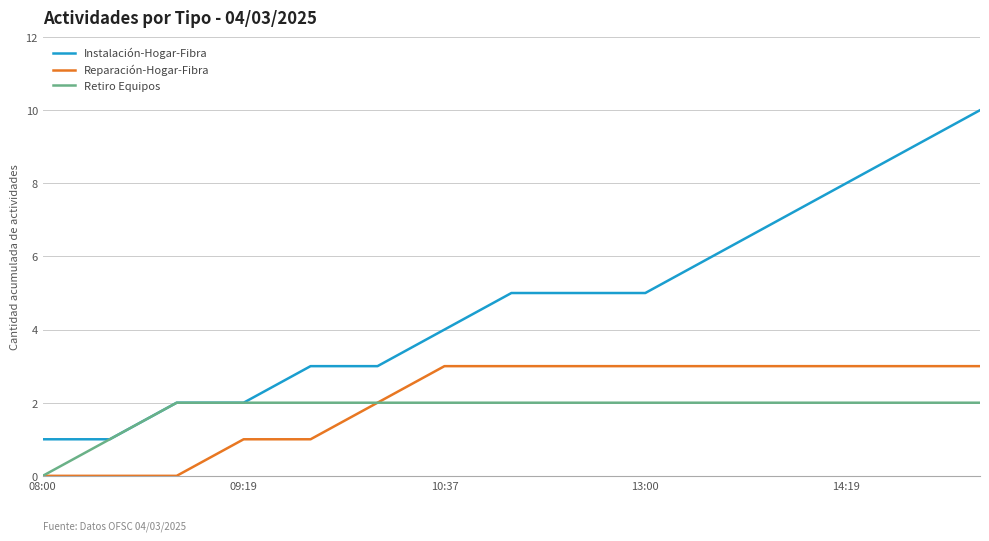

Reading left to right, list all the values displayed in this chart.

Instalación-Hogar-Fibra: 1	1	2	2	3	3	4	5	5	5	6	7	8	9	10
Reparación-Hogar-Fibra: 0	0	0	1	1	2	3	3	3	3	3	3	3	3	3
Retiro Equipos: 0	1	2	2	2	2	2	2	2	2	2	2	2	2	2